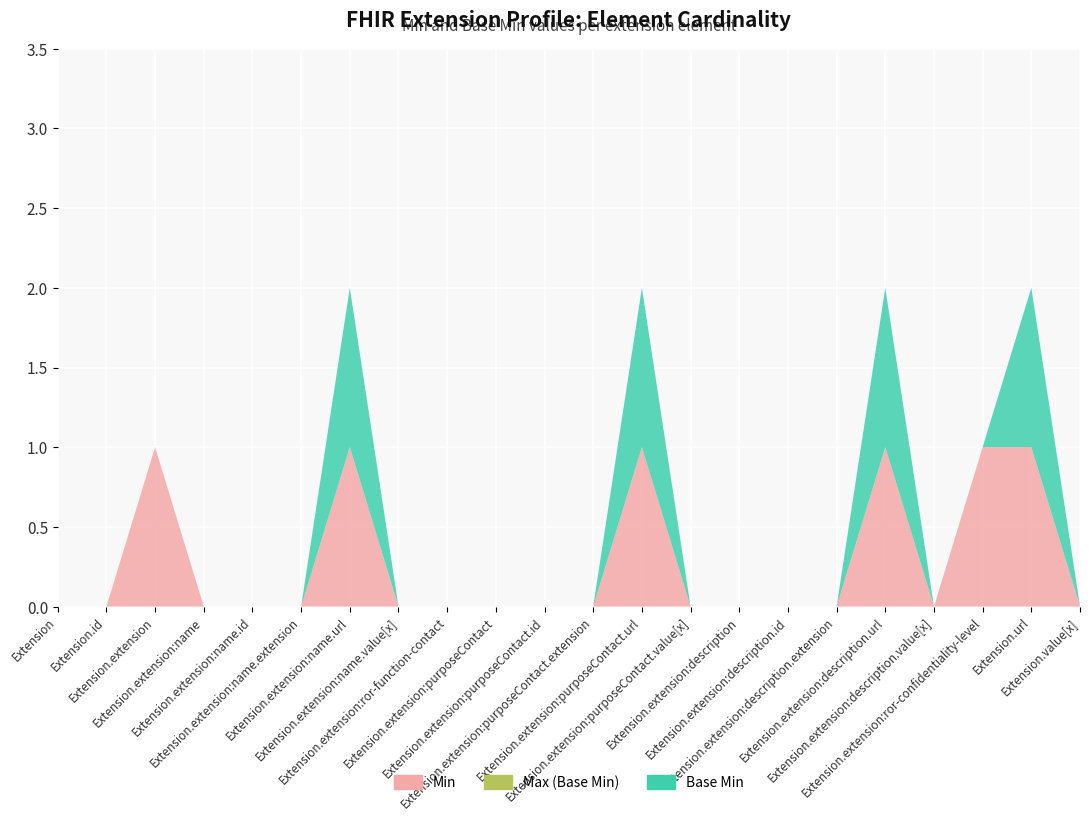

Reading left to right, list all the values displayed in this chart.

Min: Extension=0	Extension.id=0	Extension.extension=1	Extension.extension:name=0	Extension.extension:name.id=0	Extension.extension:name.extension=0	Extension.extension:name.url=1	Extension.extension:name.value[x]=0	Extension.extension:ror-function-contact=0	Extension.extension:purposeContact=0	Extension.extension:purposeContact.id=0	Extension.extension:purposeContact.extension=0	Extension.extension:purposeContact.url=1	Extension.extension:purposeContact.value[x]=0	Extension.extension:description=0	Extension.extension:description.id=0	Extension.extension:description.extension=0	Extension.extension:description.url=1	Extension.extension:description.value[x]=0	Extension.extension:ror-confidentiality-level=1	Extension.url=1	Extension.value[x]=0
Max (Base Min): Extension=0	Extension.id=0	Extension.extension=0	Extension.extension:name=0	Extension.extension:name.id=0	Extension.extension:name.extension=0	Extension.extension:name.url=0	Extension.extension:name.value[x]=0	Extension.extension:ror-function-contact=0	Extension.extension:purposeContact=0	Extension.extension:purposeContact.id=0	Extension.extension:purposeContact.extension=0	Extension.extension:purposeContact.url=0	Extension.extension:purposeContact.value[x]=0	Extension.extension:description=0	Extension.extension:description.id=0	Extension.extension:description.extension=0	Extension.extension:description.url=0	Extension.extension:description.value[x]=0	Extension.extension:ror-confidentiality-level=0	Extension.url=0	Extension.value[x]=0
Base Min: Extension=0	Extension.id=0	Extension.extension=0	Extension.extension:name=0	Extension.extension:name.id=0	Extension.extension:name.extension=0	Extension.extension:name.url=1	Extension.extension:name.value[x]=0	Extension.extension:ror-function-contact=0	Extension.extension:purposeContact=0	Extension.extension:purposeContact.id=0	Extension.extension:purposeContact.extension=0	Extension.extension:purposeContact.url=1	Extension.extension:purposeContact.value[x]=0	Extension.extension:description=0	Extension.extension:description.id=0	Extension.extension:description.extension=0	Extension.extension:description.url=1	Extension.extension:description.value[x]=0	Extension.extension:ror-confidentiality-level=0	Extension.url=1	Extension.value[x]=0